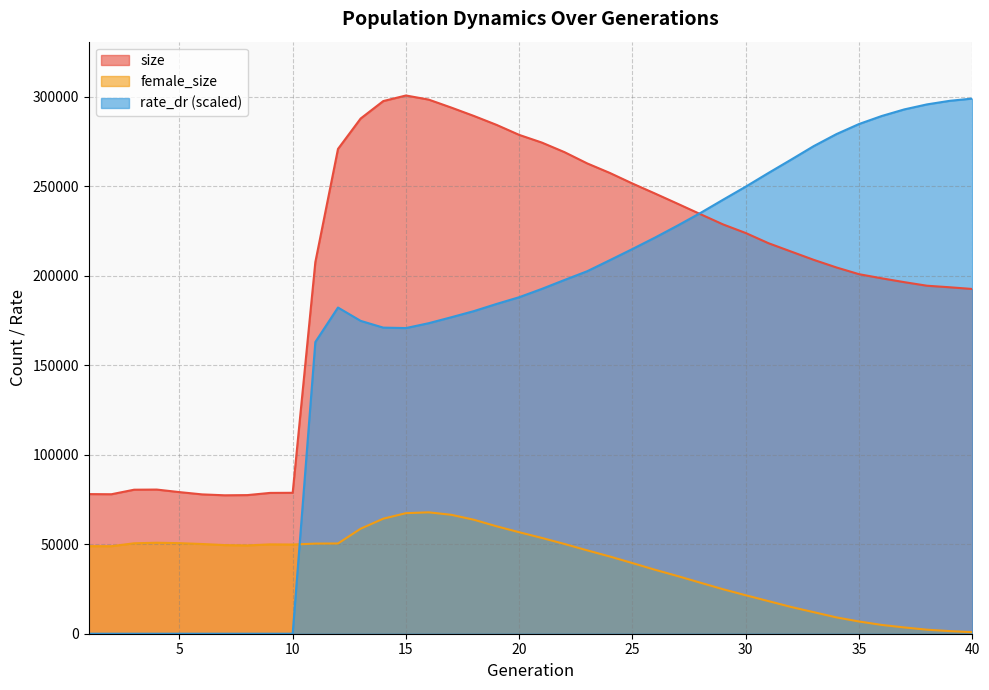

What are all the series names shown in the legend?

size, female_size, rate_dr (scaled)